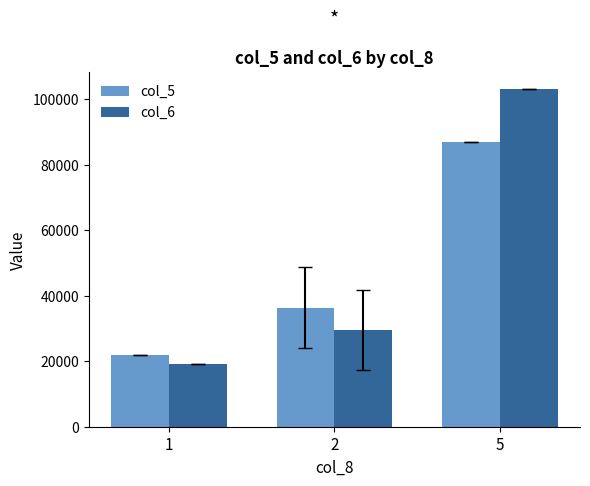

Is the value of col_5 at 2 greater than the value of col_6 at 1?

Yes